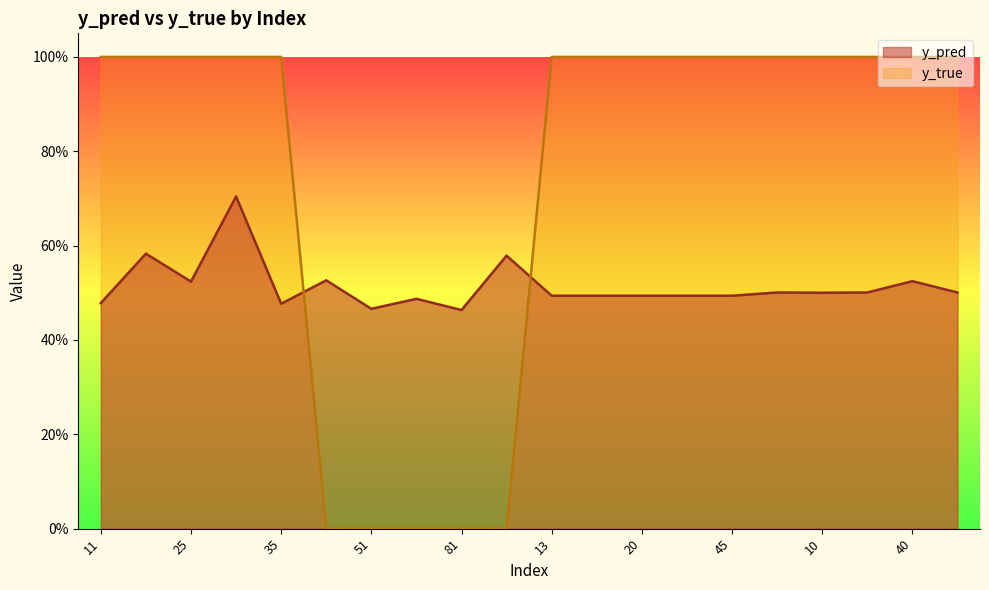

At which category does the chart reach its minimum across all series?

50